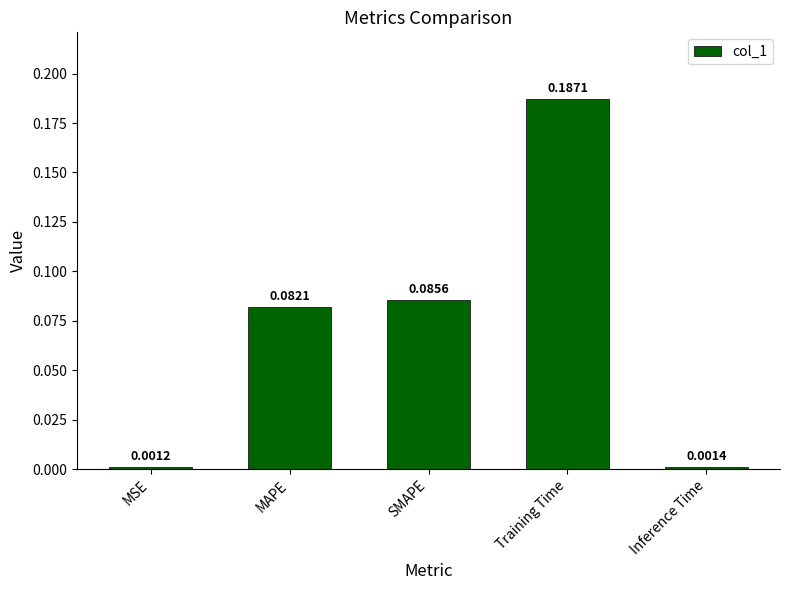

What is the label of the 1st bar from the right?

Inference Time